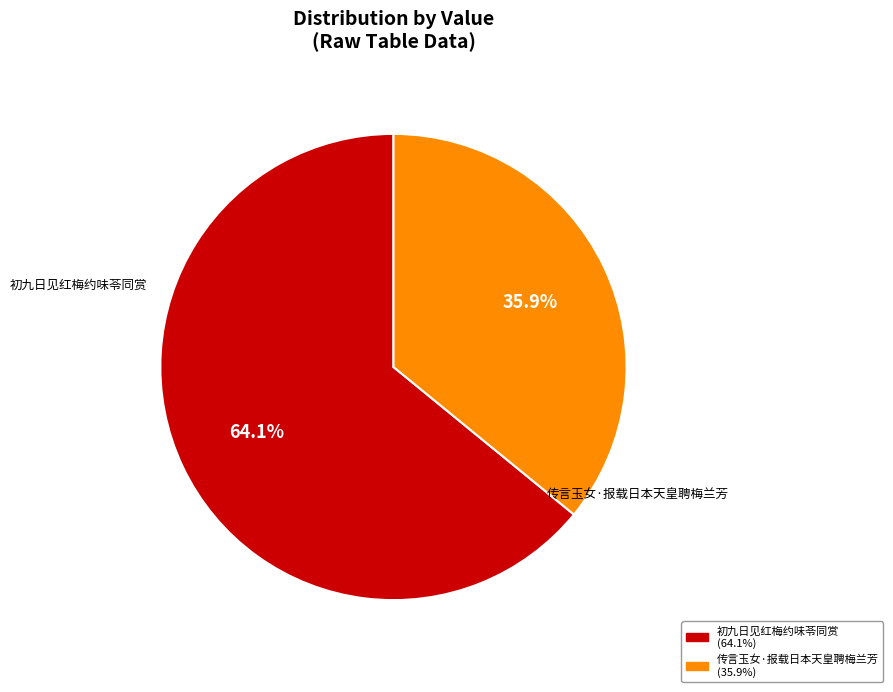

Is there any slice that represents more than half of the pie?

Yes